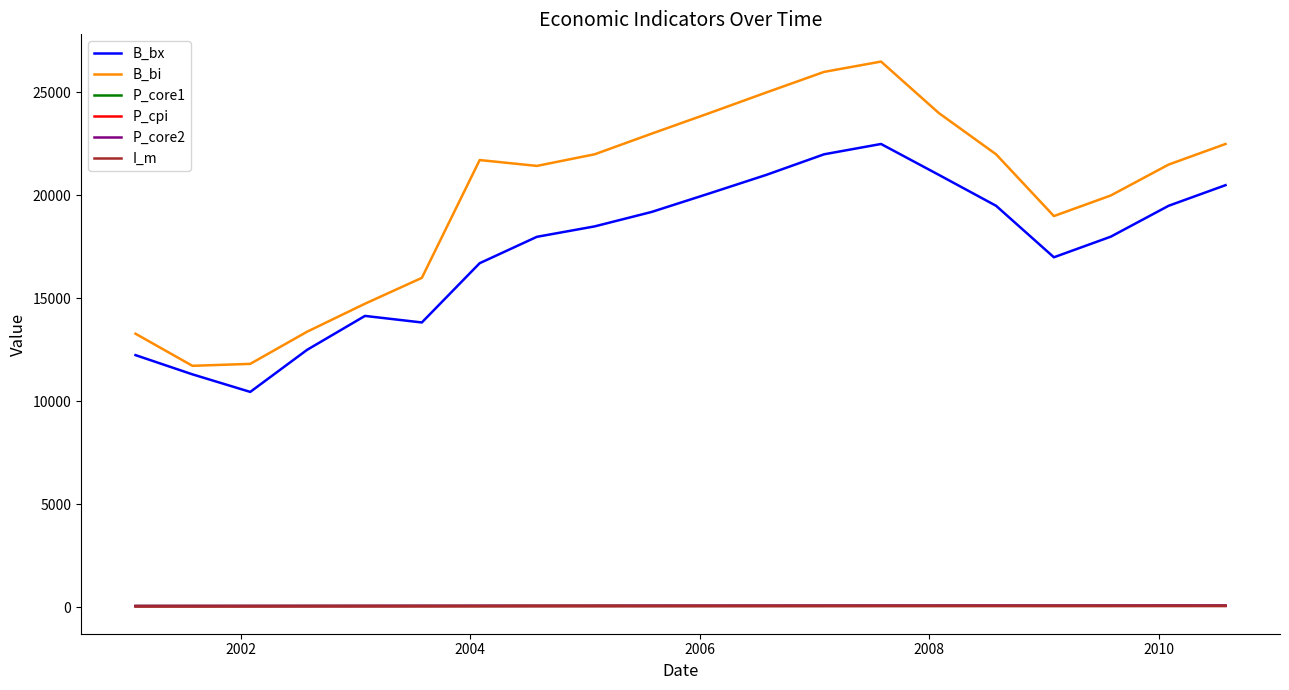

How many values in the B_bi series exceed 21719?

10